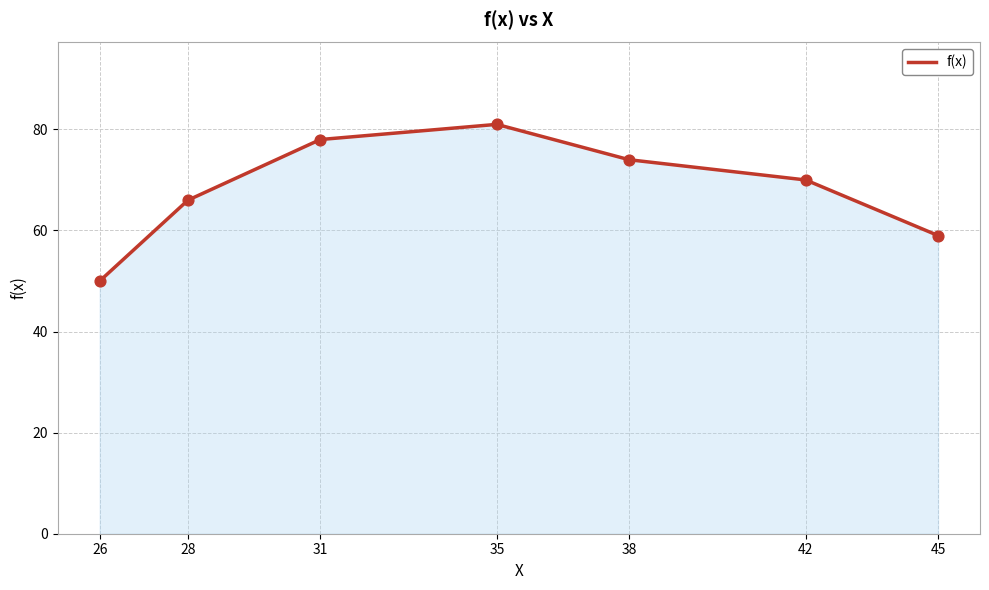

Which has a higher value, 31 or 28?

31